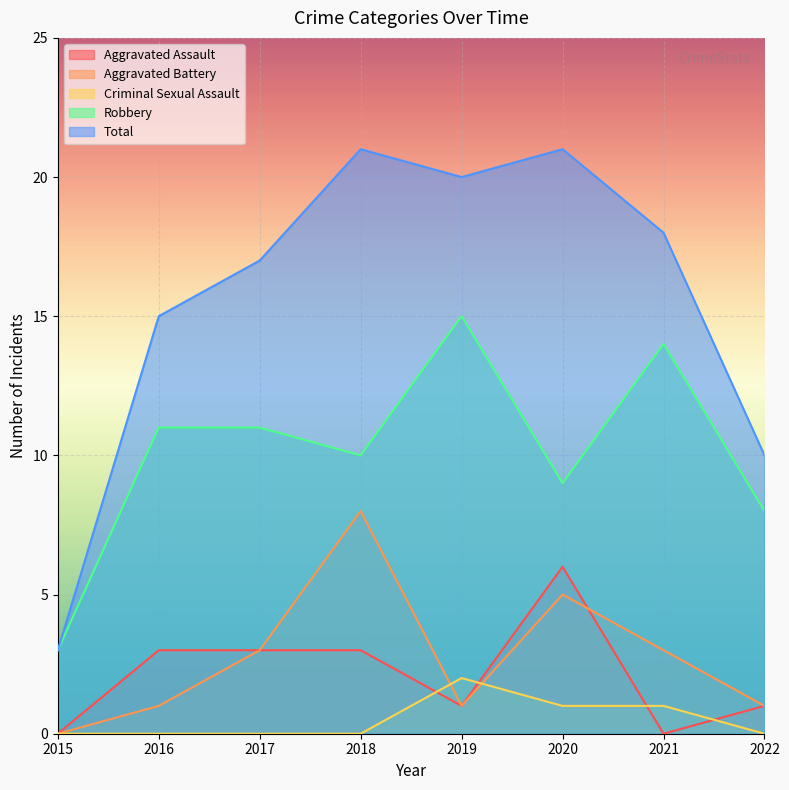

At which label does Total first exceed 18?

2018